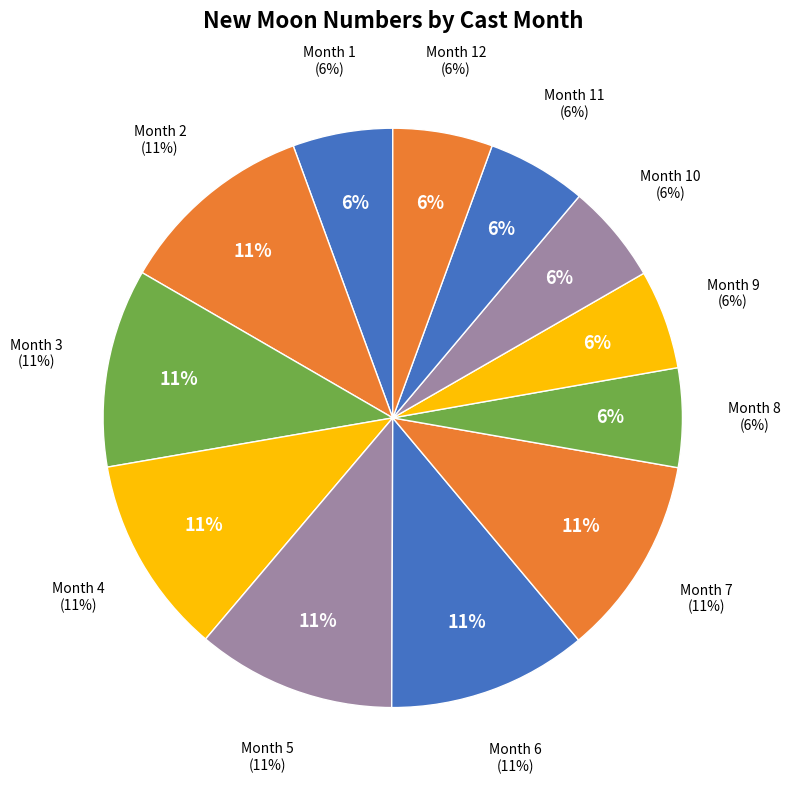

Which category has the biggest portion of the pie?

7